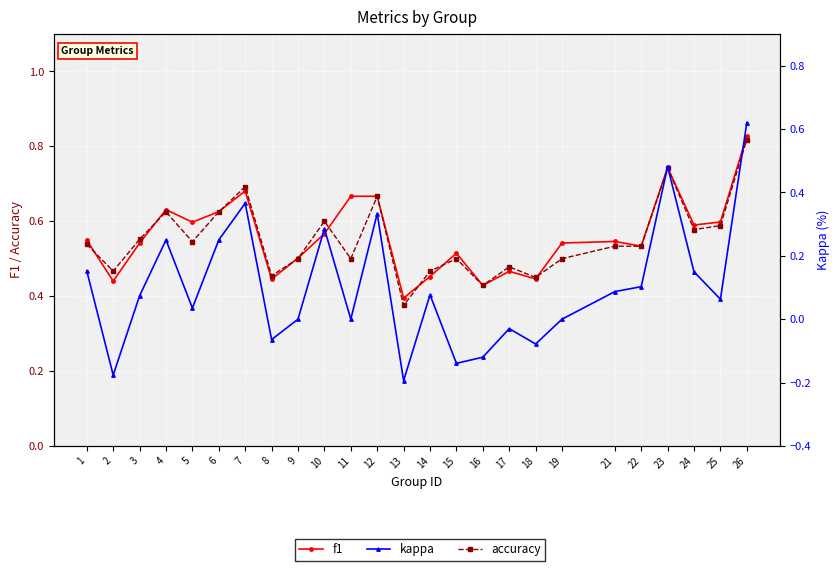

At which label does kappa first exceed 0?

1